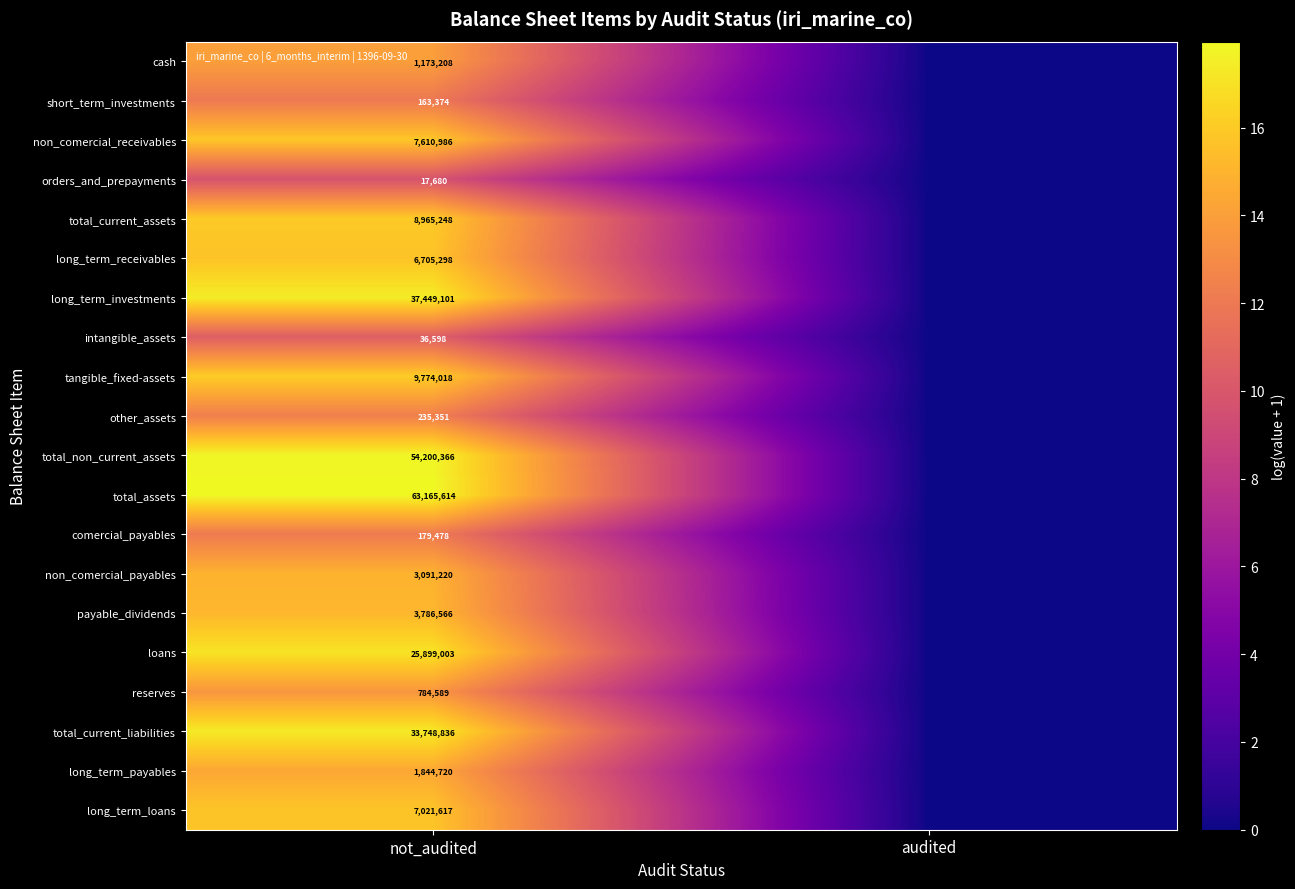

Rank the series at not_audited from lowest to highest value.

orders_and_prepayments, intangible_assets, short_term_investments, comercial_payables, other_assets, reserves, cash, long_term_payables, non_comercial_payables, payable_dividends, long_term_receivables, long_term_loans, non_comercial_receivables, total_current_assets, tangible_fixed-assets, loans, total_current_liabilities, long_term_investments, total_non_current_assets, total_assets